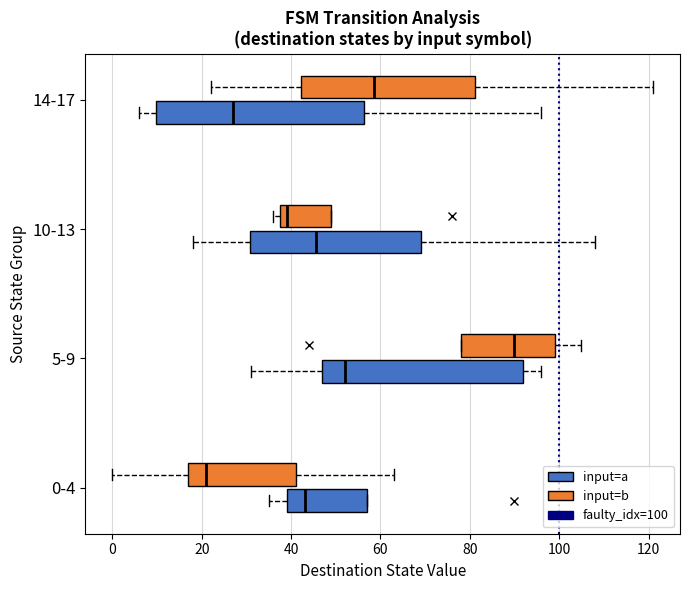

Which box's median line is the furthest to the right?

5-9 (input=b)